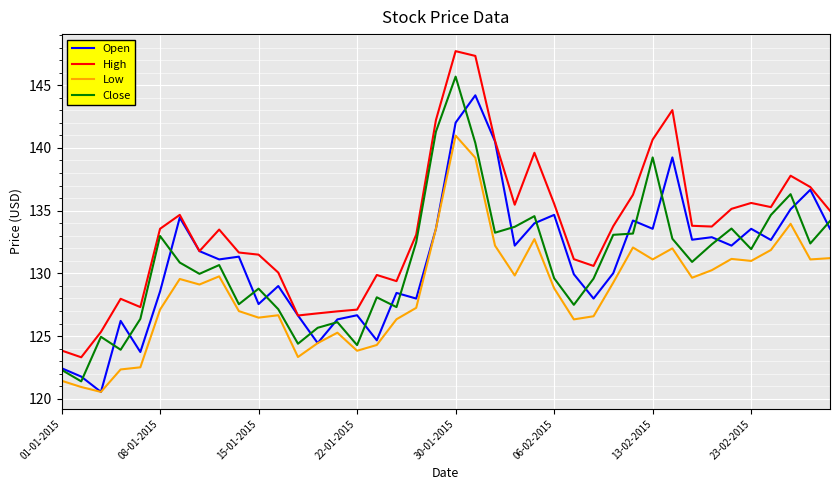

List the series in order of their peak value, lowest first.

Low, Open, Close, High